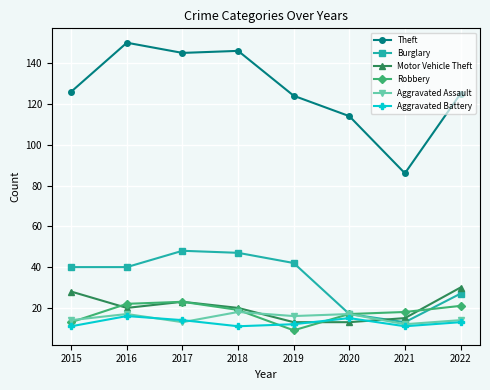

True or false: Motor Vehicle Theft has more than 2 points higher than both neighbors.

False